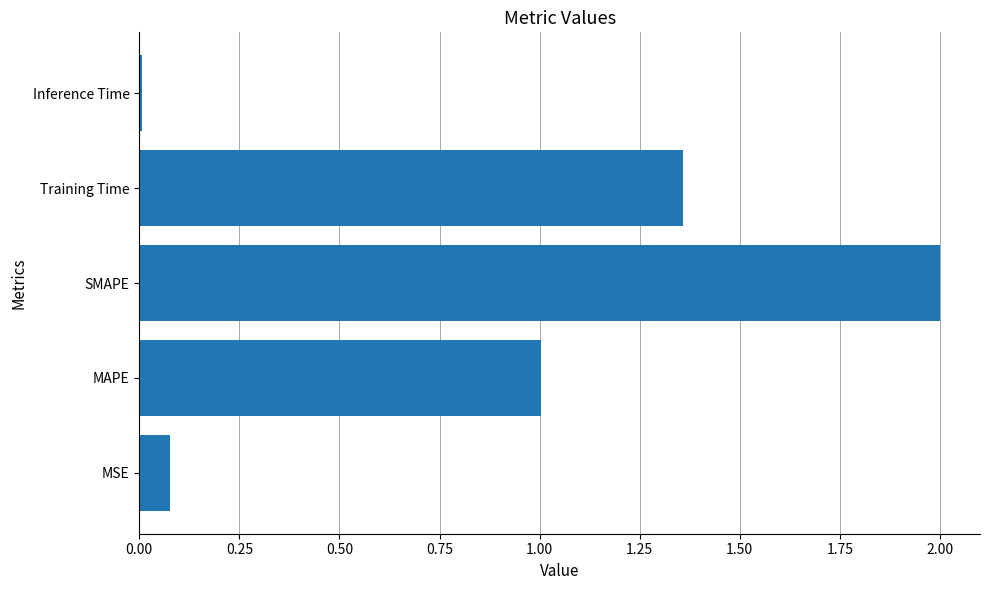

How many bars are there in total?

5